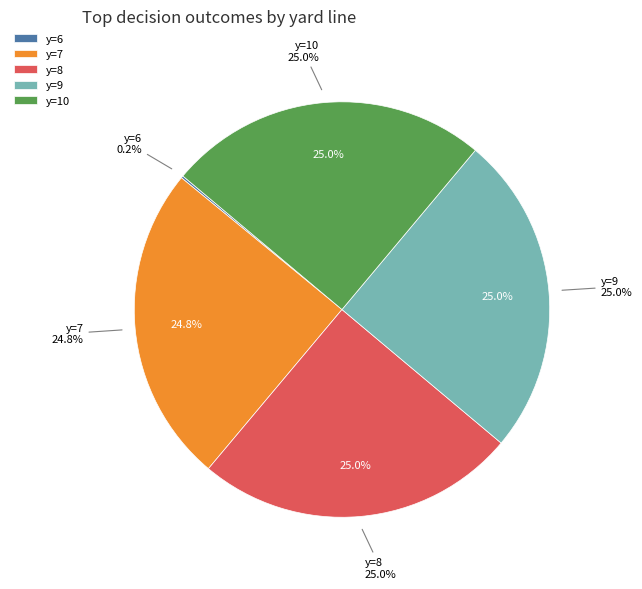

Is there a majority slice in this chart?

No